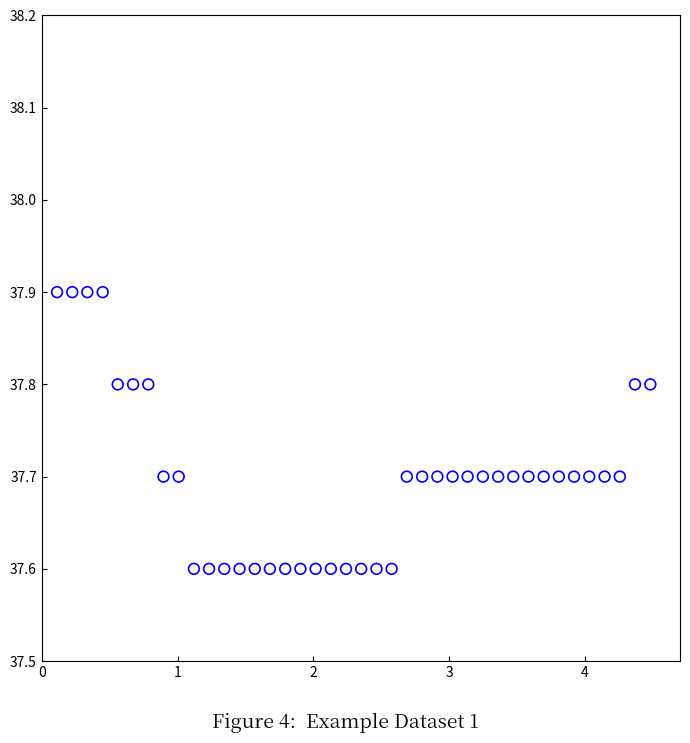

What is the range of Y values (max minus min)?

0.3